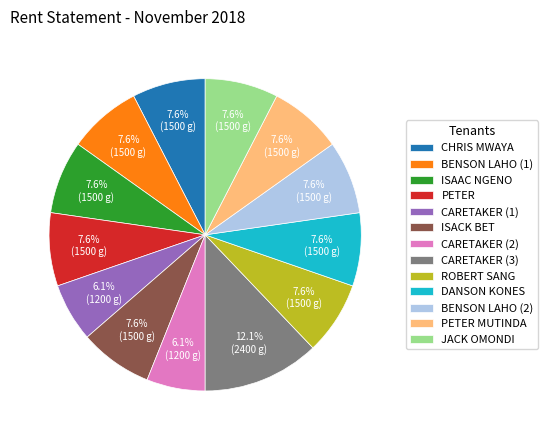

The BENSON LAHO (2) slice represents 1% of the pie. True or false?

False